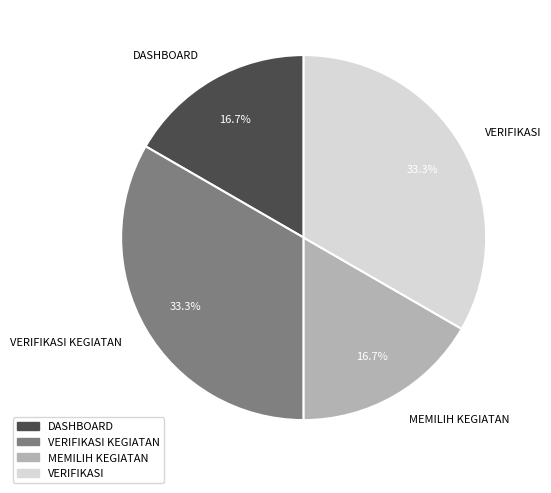

Is there any slice that represents more than half of the pie?

No